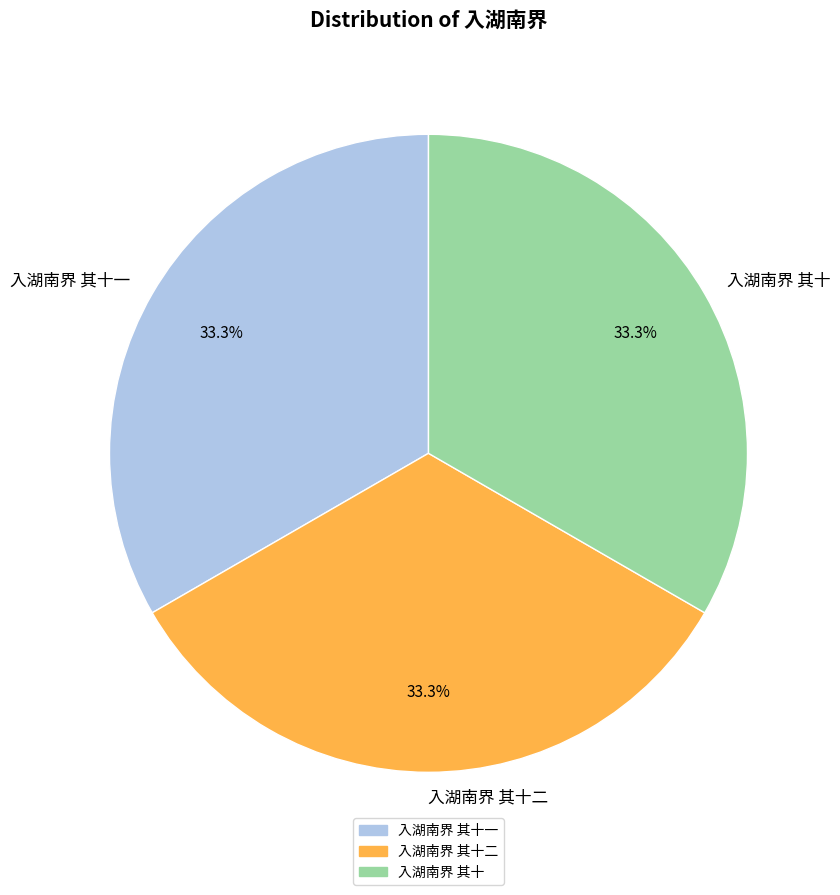

Does any single category account for the majority?

No